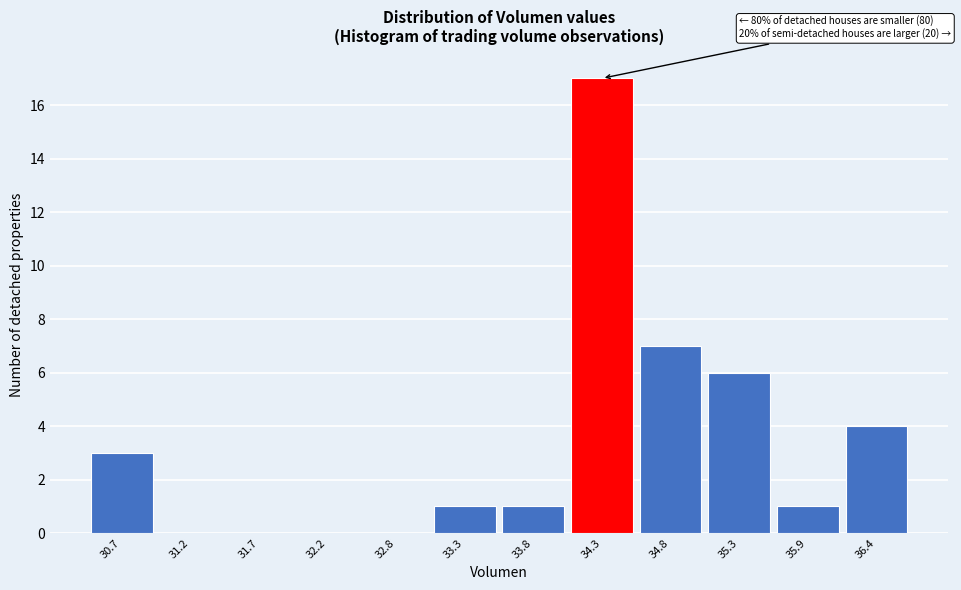

Reading left to right, transcribe all the data shown in this chart.

30.7=3	31.2=0	31.7=0	32.2=0	32.8=0	33.3=1	33.8=1	34.3=17	34.8=7	35.3=6	35.9=1	36.4=4